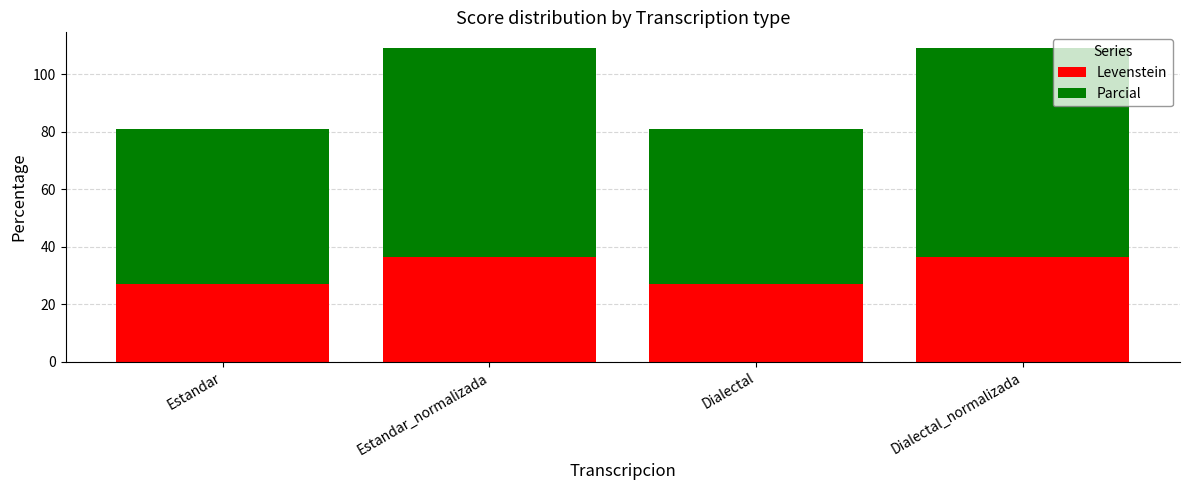

How many values in the Levenstein series are below 36?

2